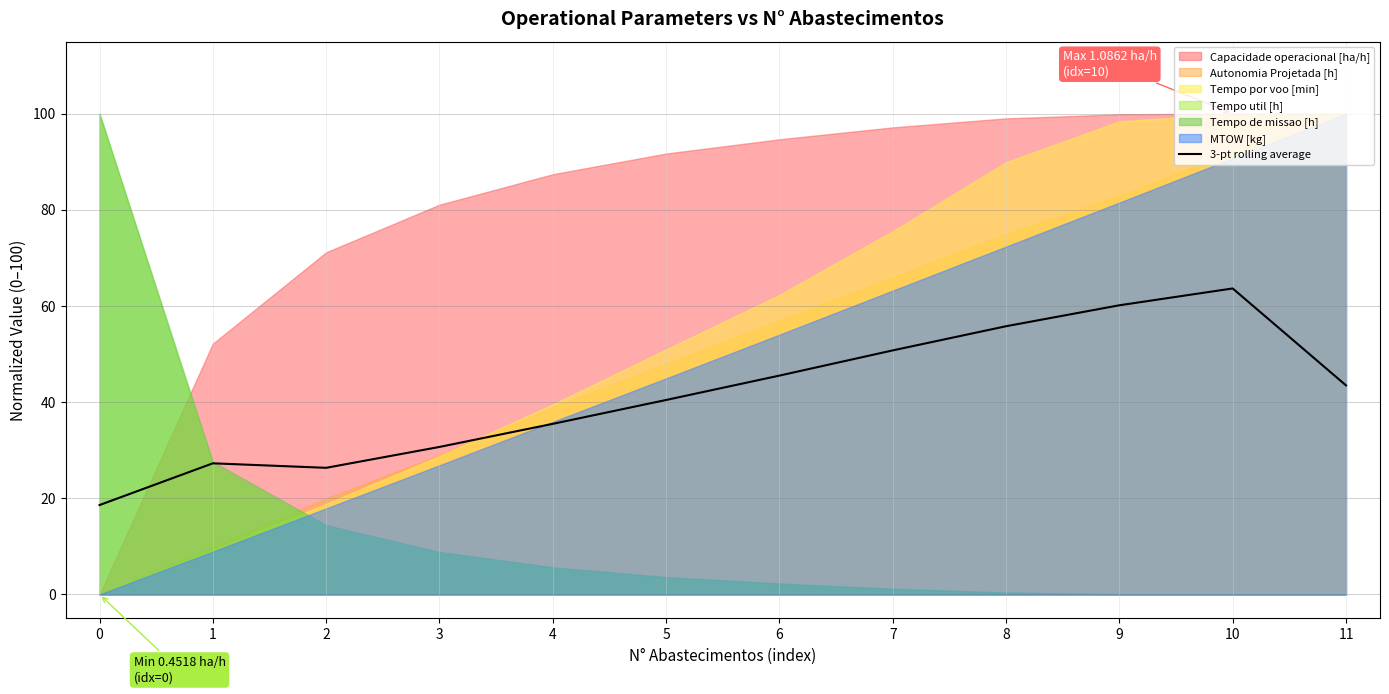

Reading left to right, list all the values displayed in this chart.

0=18.6	1=27.3	2=26.3	3=30.7	4=35.5	5=40.4	6=45.5	7=50.8	8=55.8	9=60.1	10=63.6	11=43.5